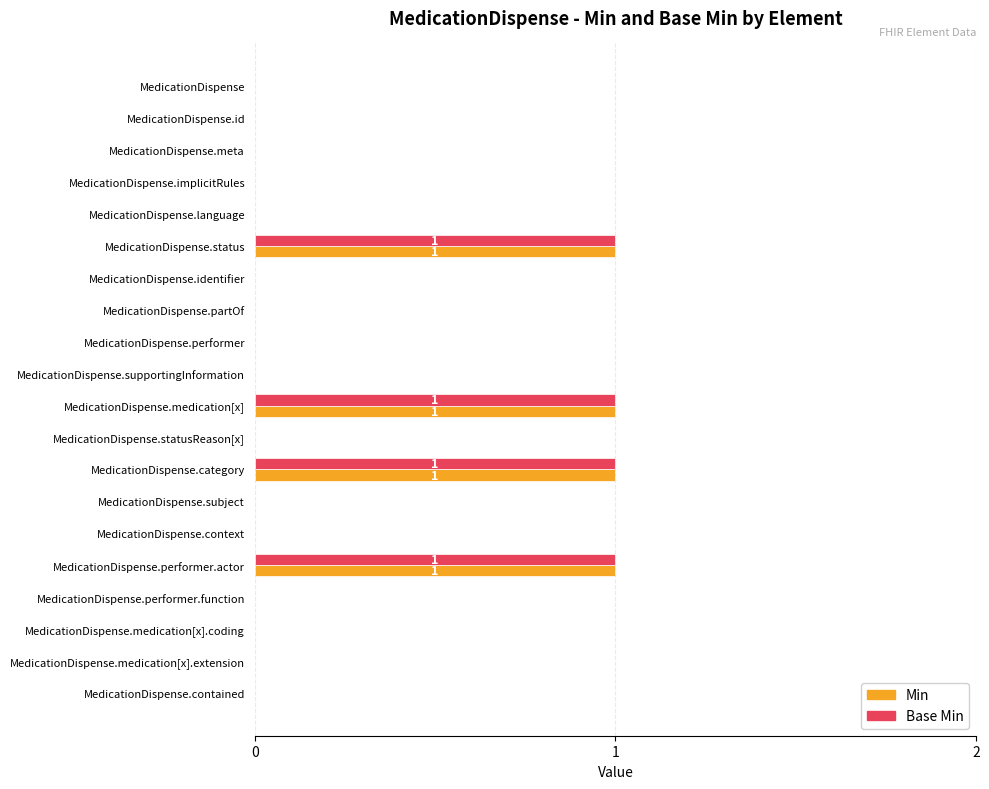

Is it true that Min equals 0 at MedicationDispense.performer.function?

True